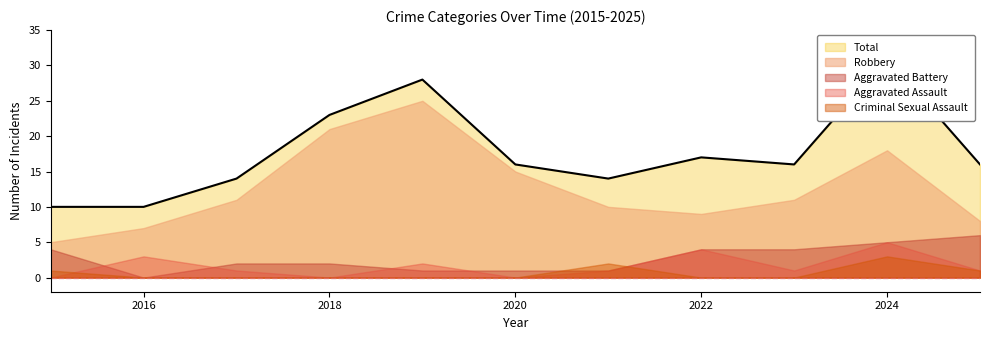

At which category is the sum across all series the highest?

2024